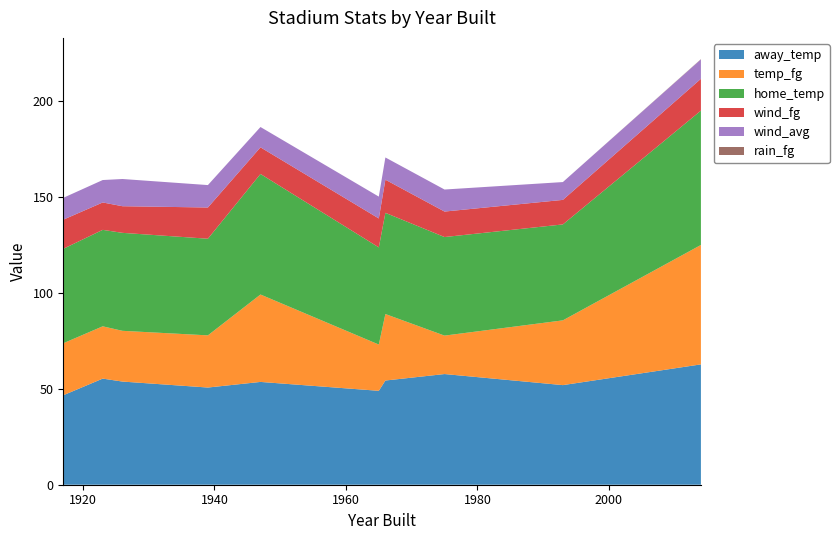

What is the maximum value for away_temp?

62.8